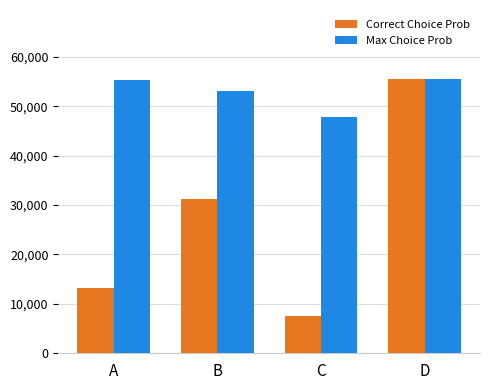

How many values in the Correct Choice Prob series are below 31144?

2